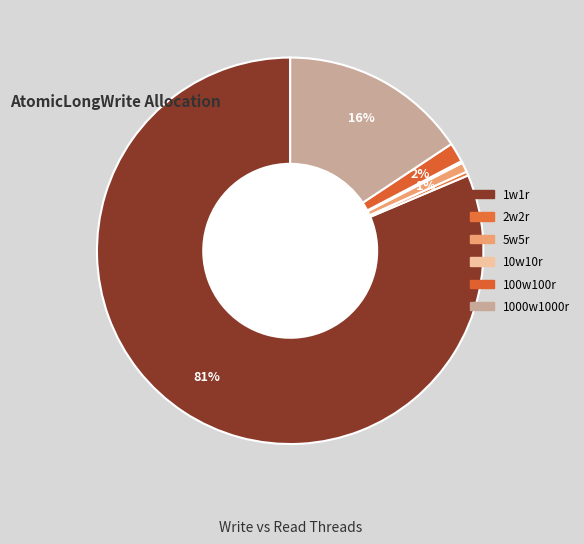

To the nearest percent, what is the difference between the largest and smallest slice percentages?

81%